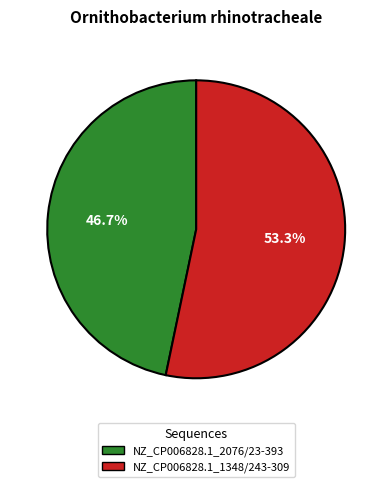

What is the ratio of the value at NZ_CP006828.1_1348/243-309 to the value at NZ_CP006828.1_2076/23-393?

1.1